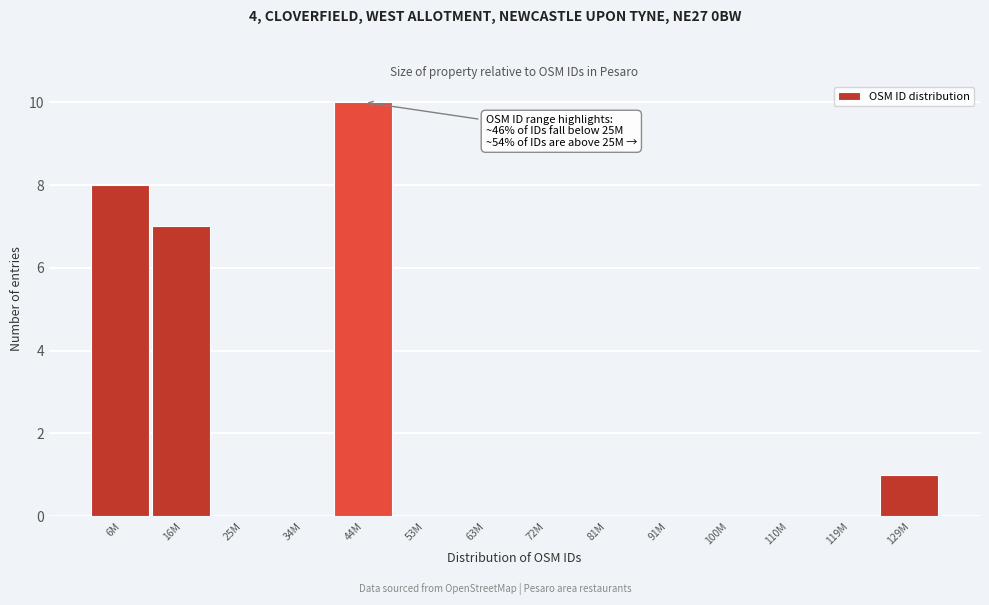

Reading right to left, transcribe all the data shown in this chart.

129M=1	119M=0	110M=0	100M=0	91M=0	81M=0	72M=0	63M=0	53M=0	44M=10	34M=0	25M=0	16M=7	6M=8